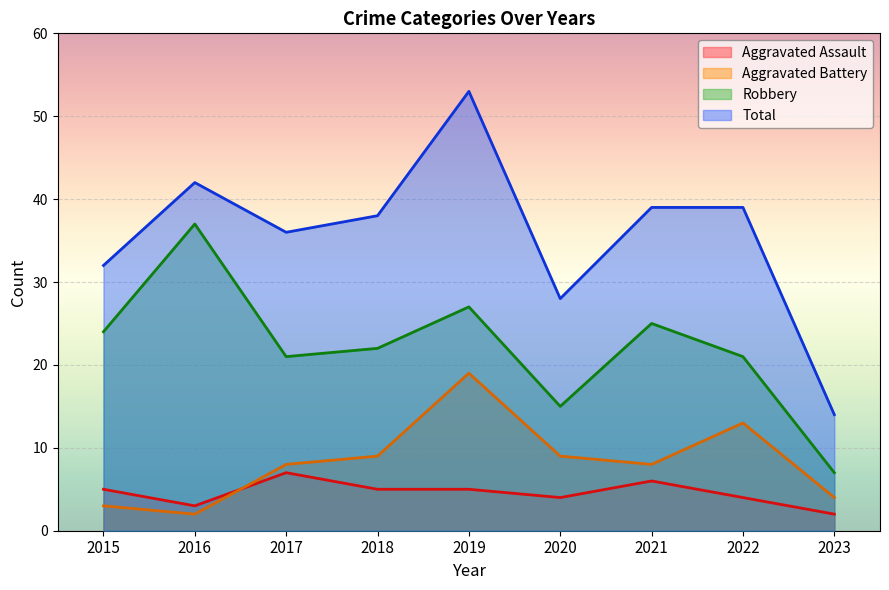

What is the value of the Aggravated Assault point at the 6th from the left?

4